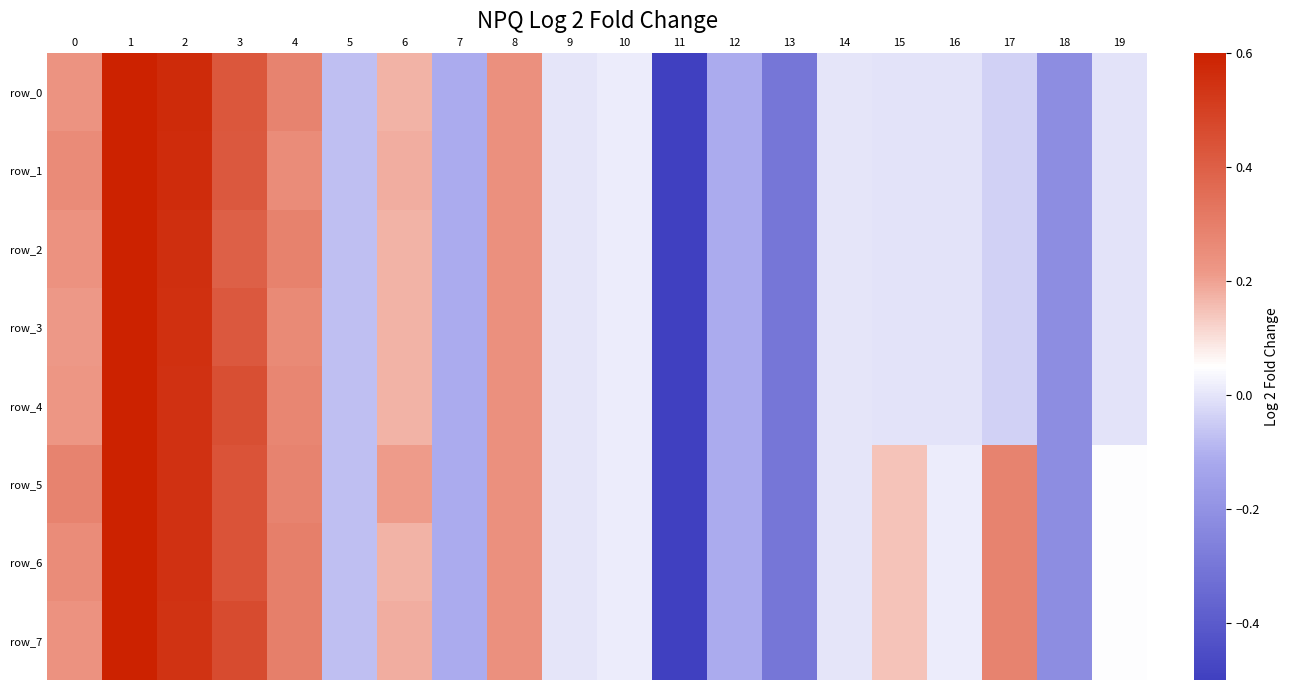

How many values in row_7 are below zero?

6